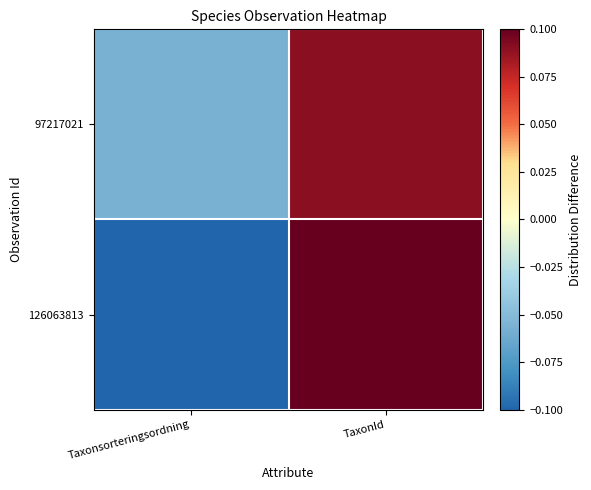

What is the total value across all series at Taxonsorteringsordning?

-0.2